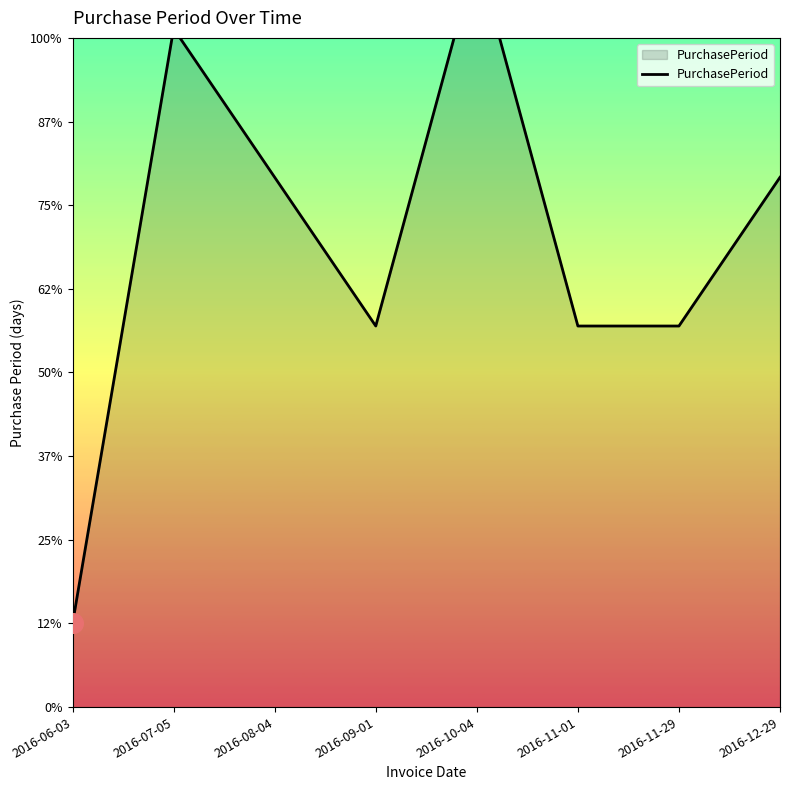

Between 2016-09-01 and 2016-06-03, which is larger?

2016-09-01